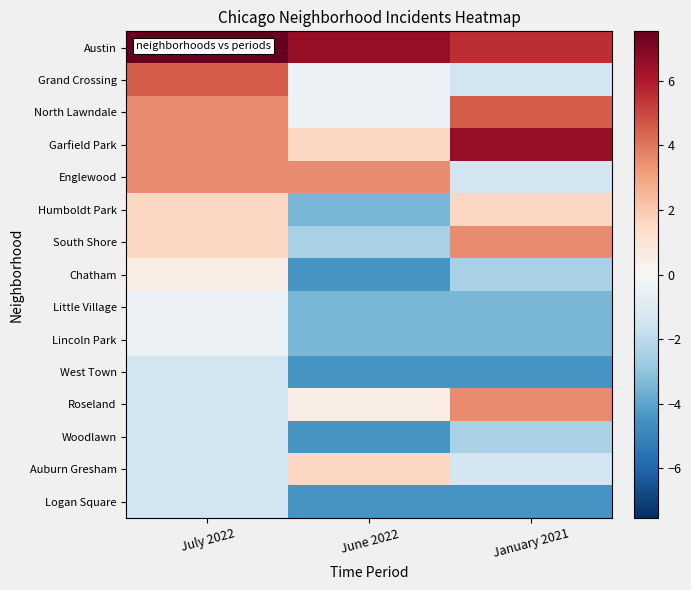

Count the number of data series in this chart.

15